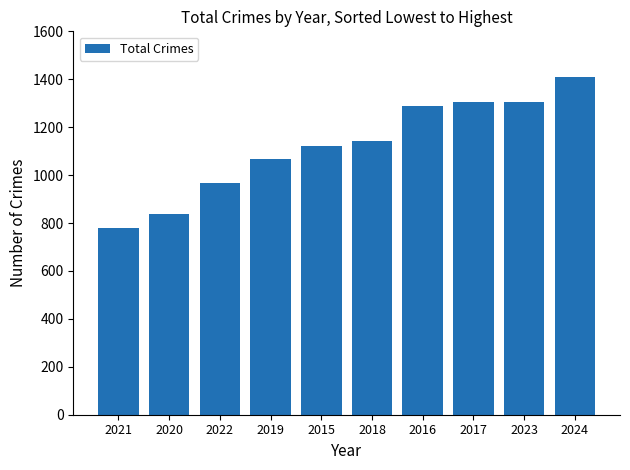

The value at 2024 is 2081. True or false?

False